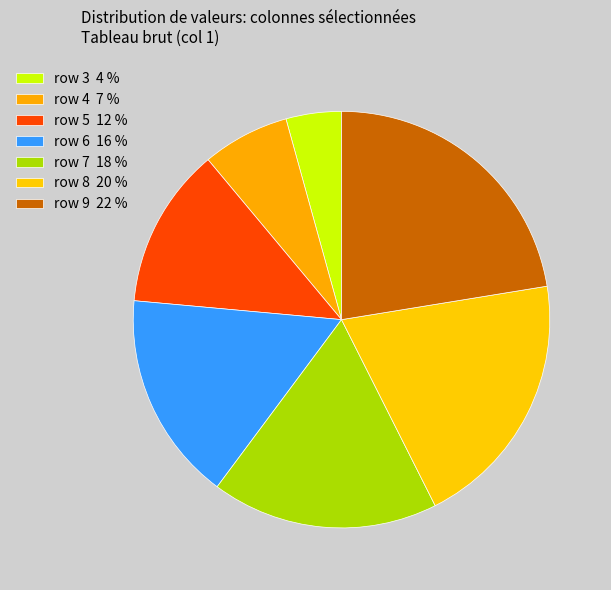

How many segments does this pie chart have?

7